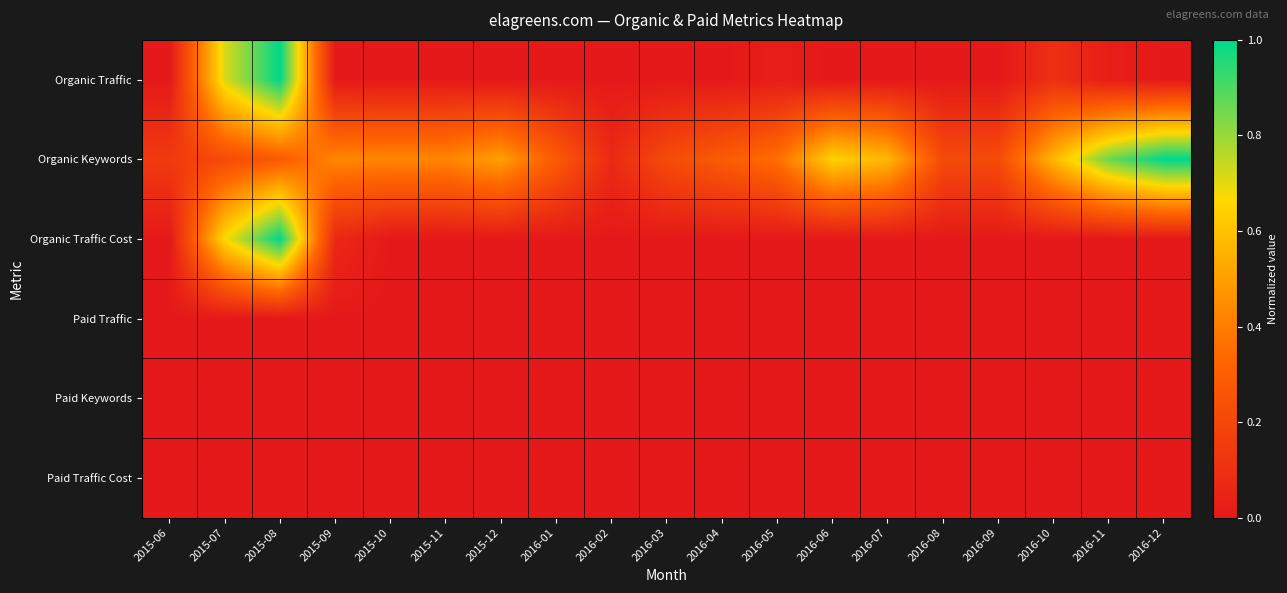

Which series changed the most between 2015-08 and 2016-04?

Organic Traffic